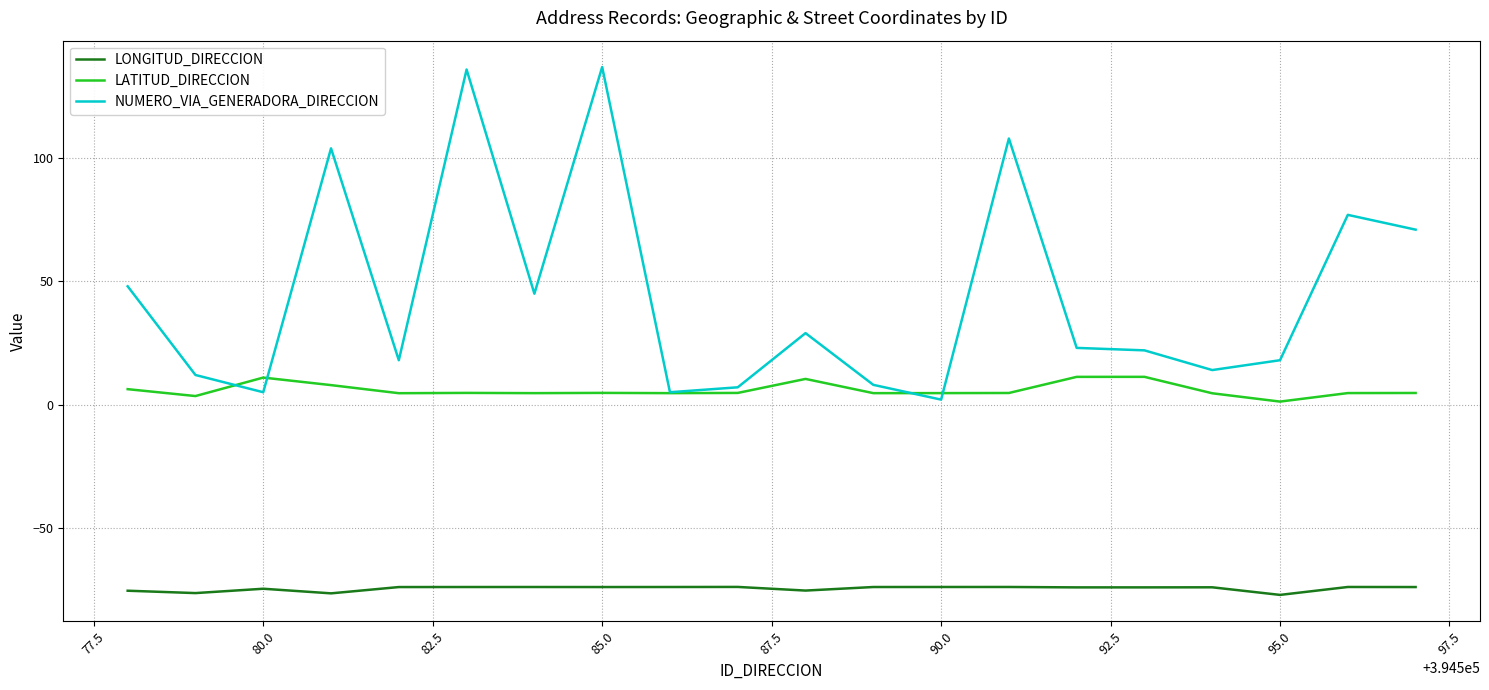

In LONGITUD_DIRECCION, how many points are higher than both neighbors (excluding endpoints)?

6